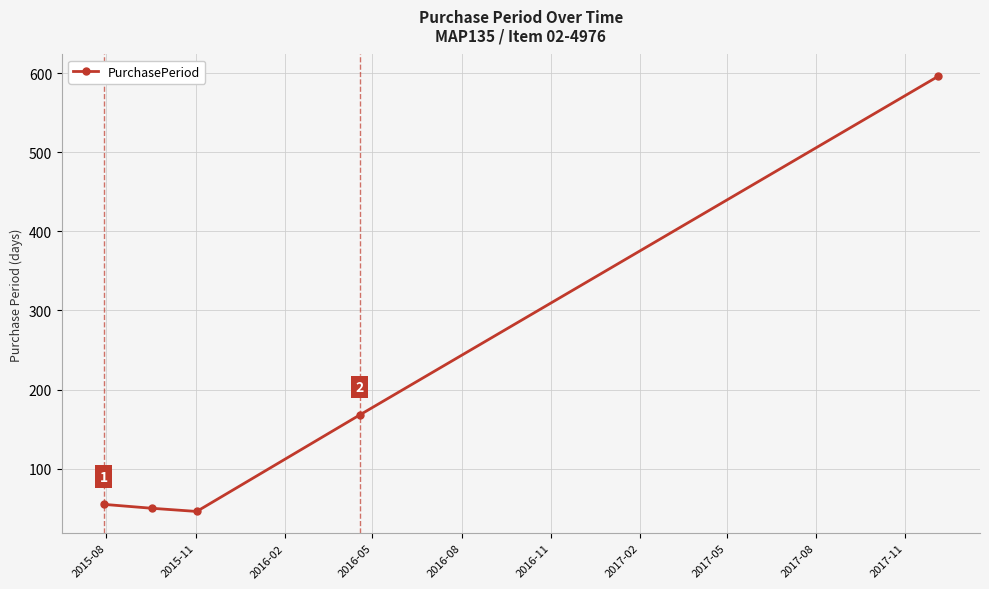

What is the maximum value shown in the chart?

596